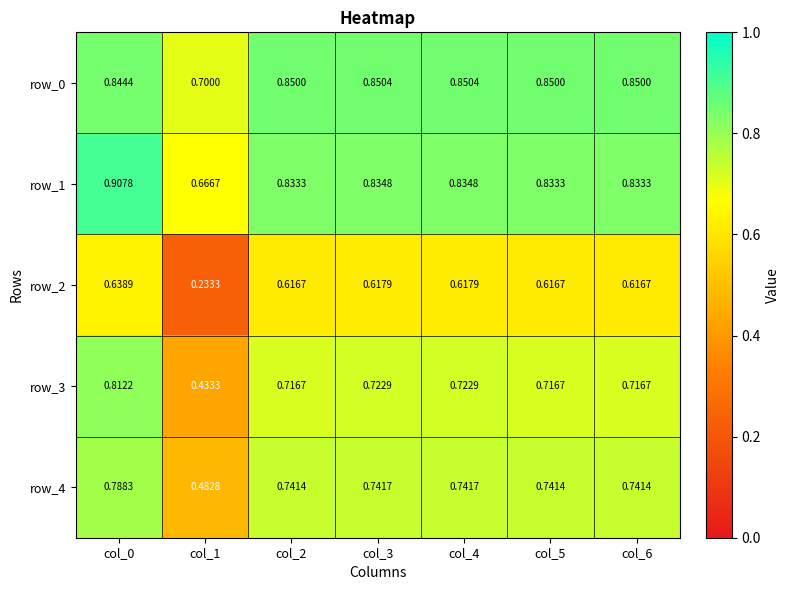

Count the number of data series in this chart.

5